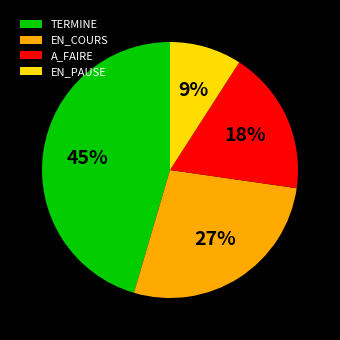

Is EN_PAUSE the majority of the pie?

No